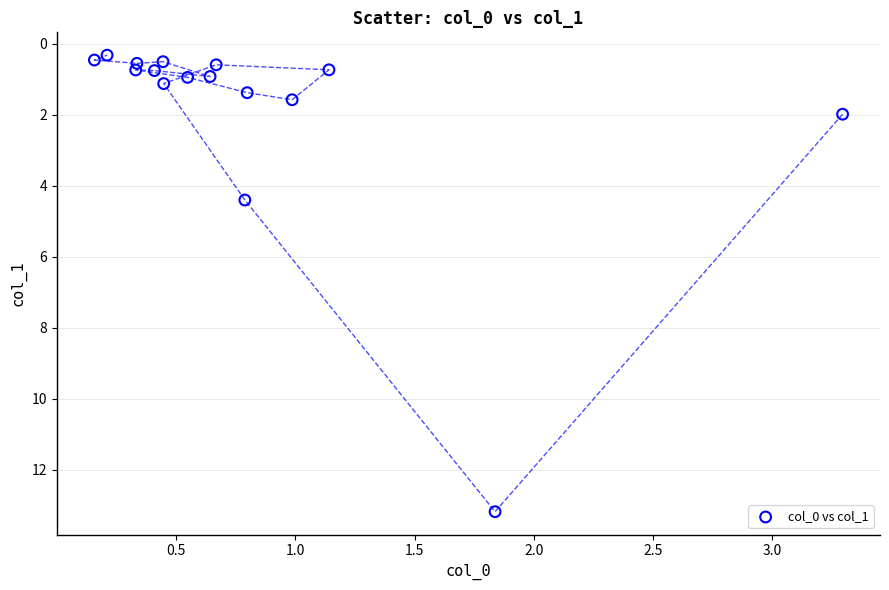

What Y value in the scatter plot is closest to 6?

4.4